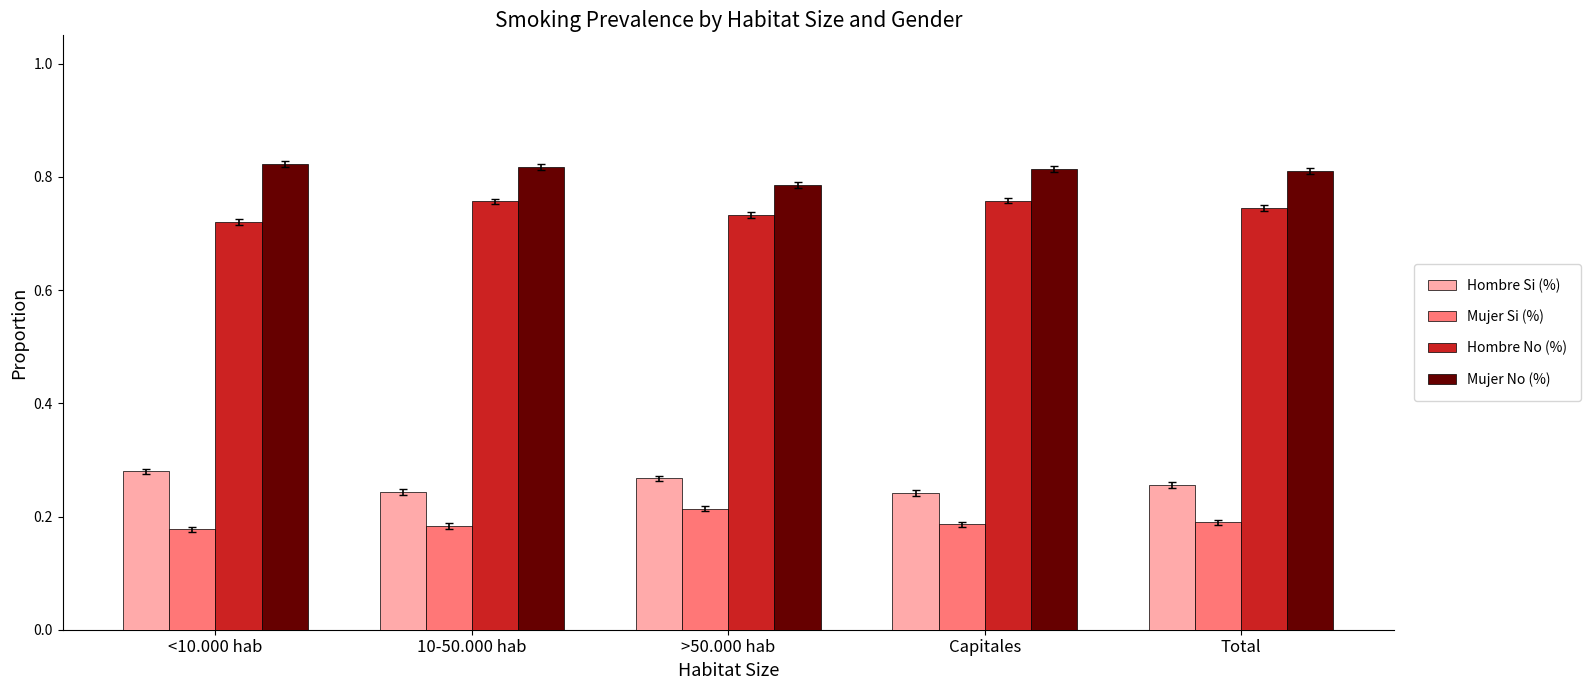

List the series in order of their peak value, highest first.

Mujer No (%), Hombre No (%), Hombre Si (%), Mujer Si (%)